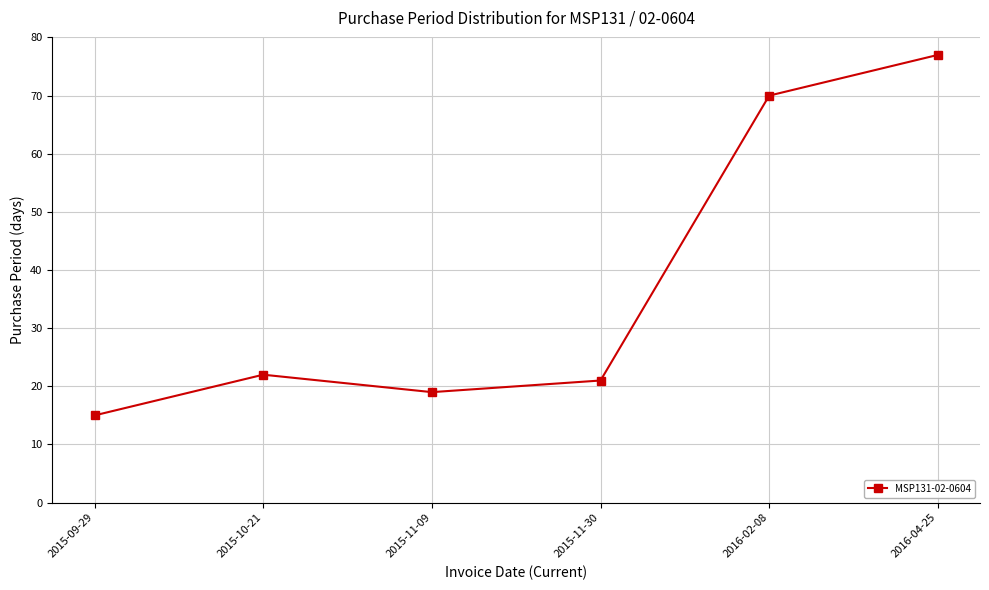

True or false: the data shows 26 at 2015-11-09.

False